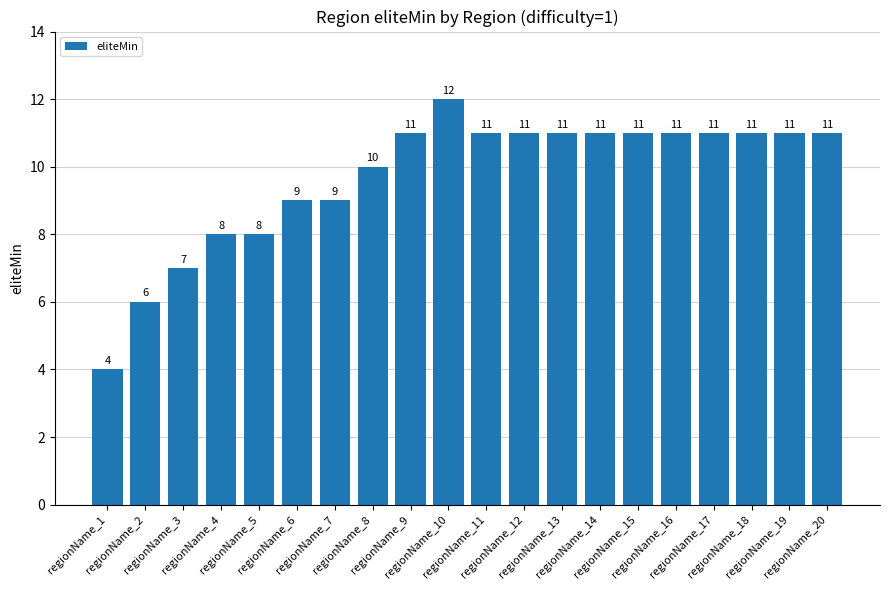

What is the difference between the values at regionName_8 and regionName_15?

1